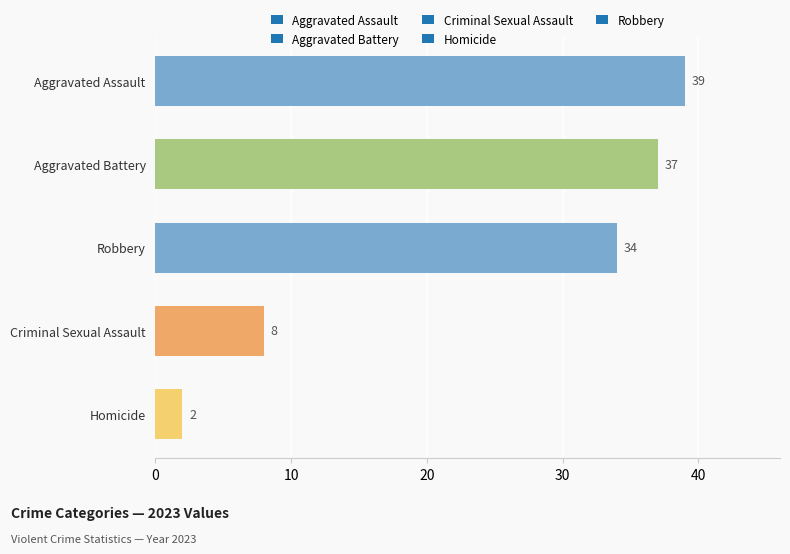

Which label corresponds to the largest value in the chart?

Aggravated Assault